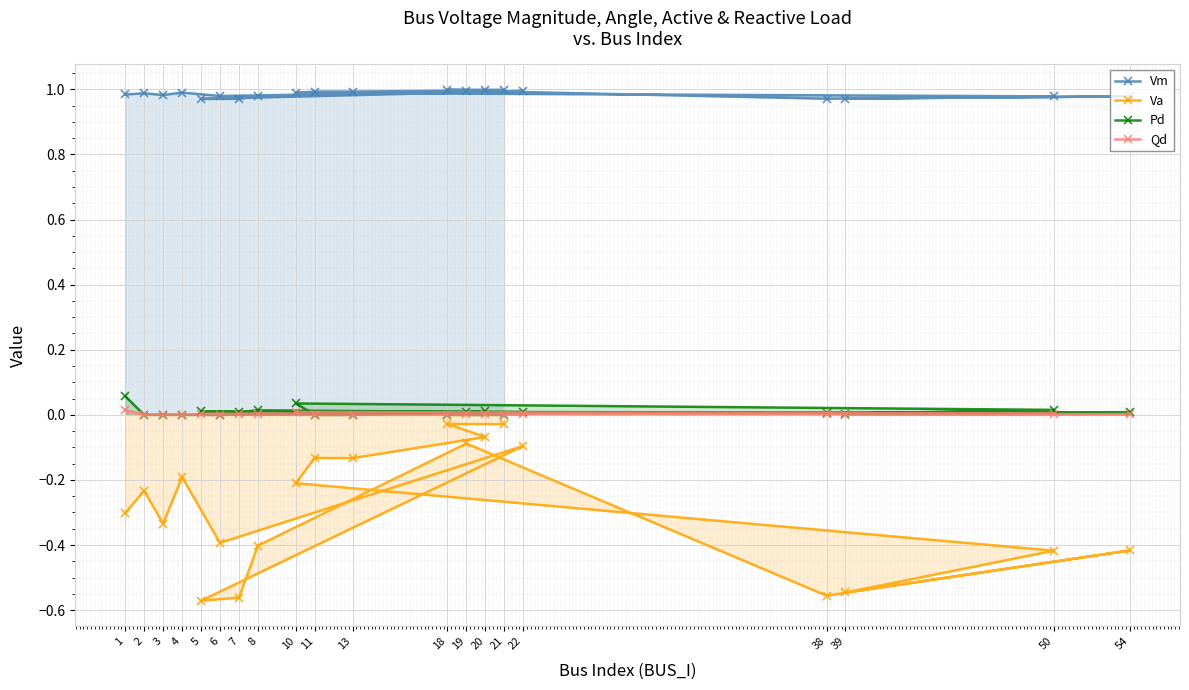

List the series in order of their peak value, lowest first.

Va, Qd, Pd, Vm